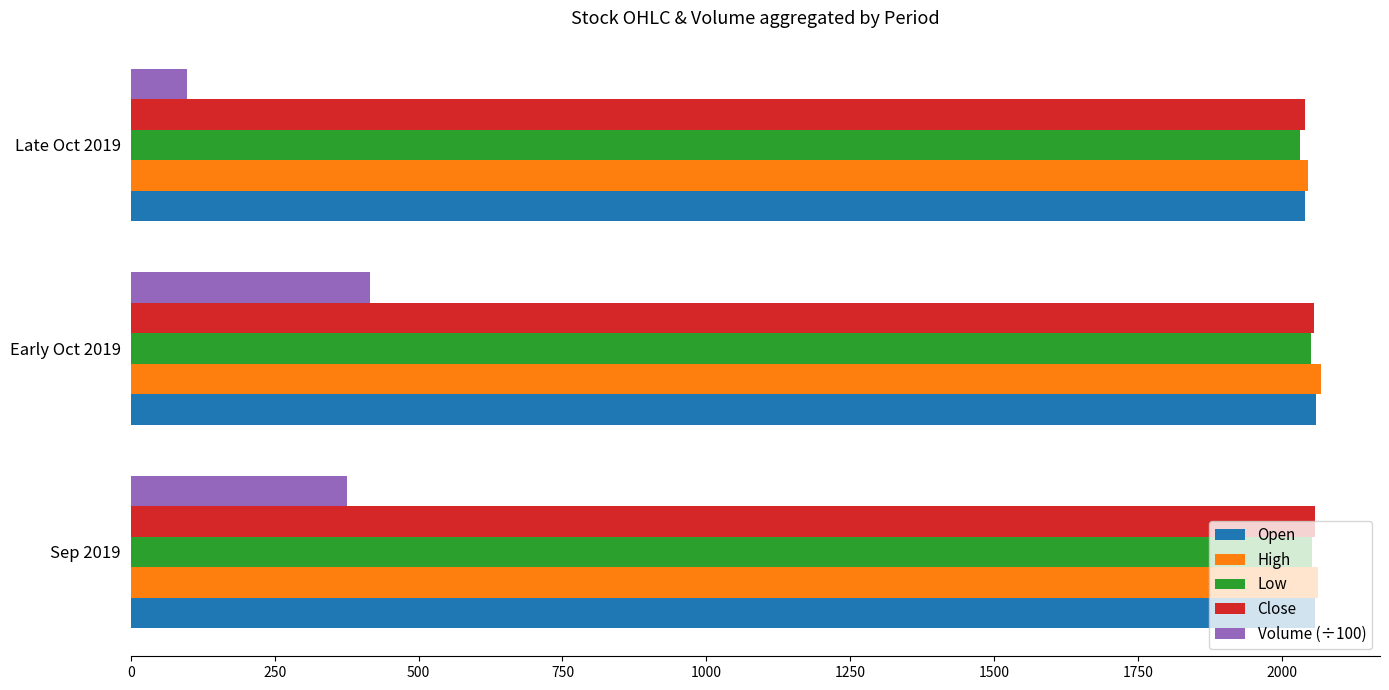

What is the sum of all Low values?

6133.1